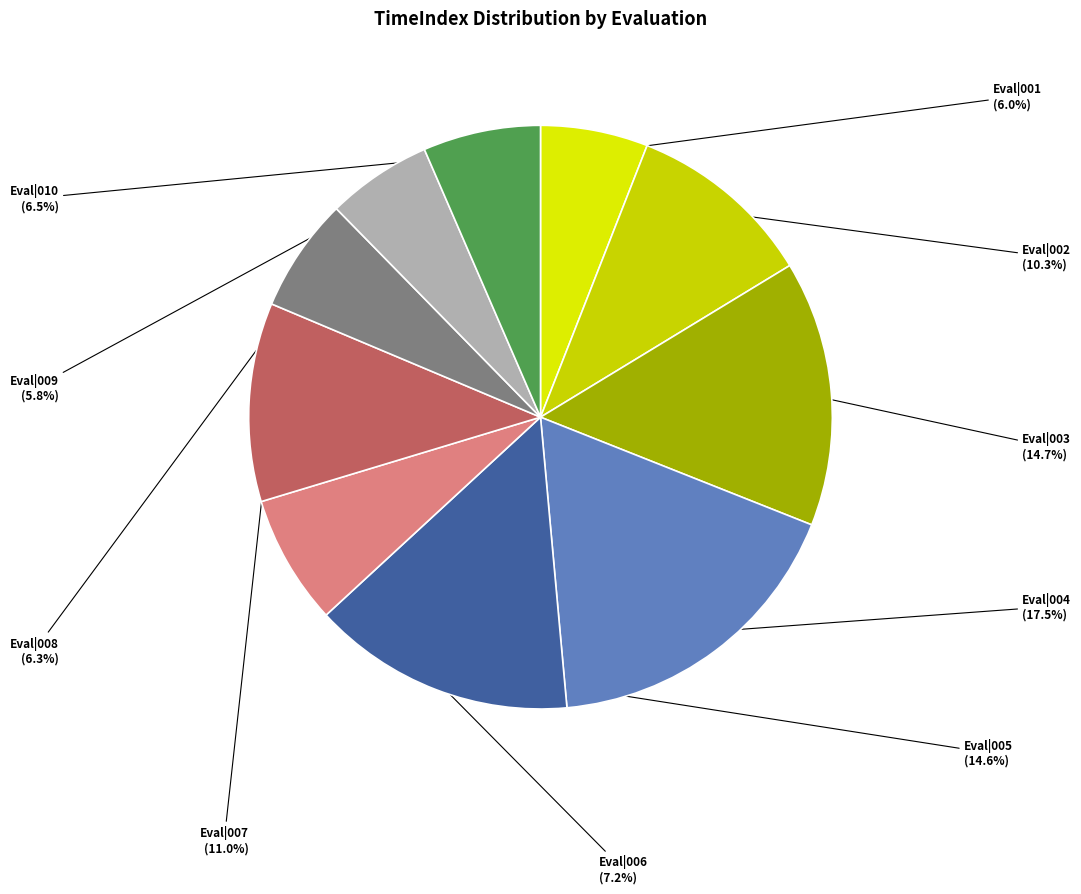

How many slices are in this pie chart?

10